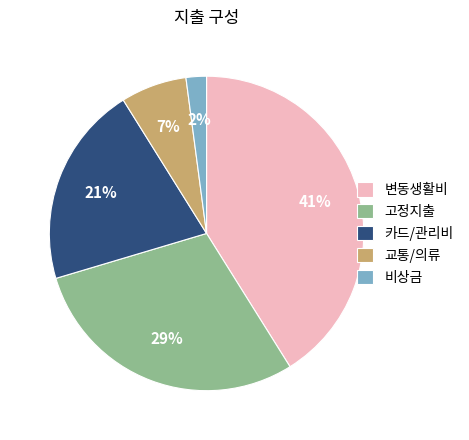

Which slice is the smallest?

비상금